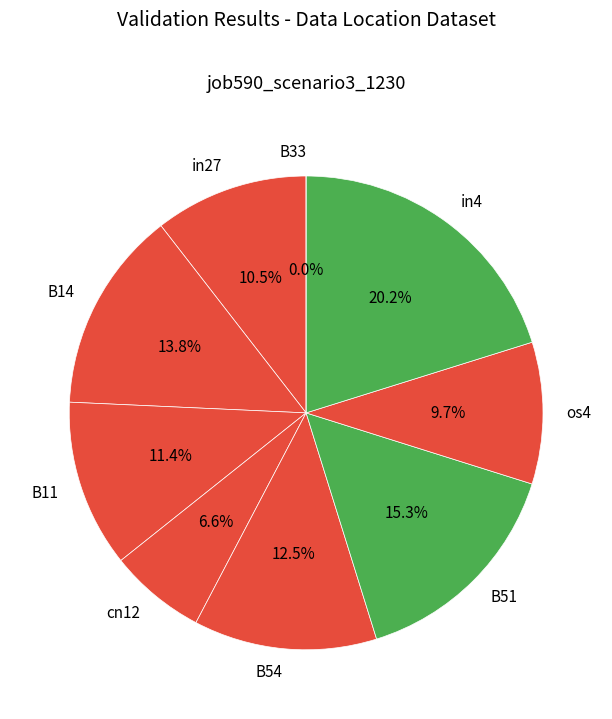

How many slices are in this pie chart?

9